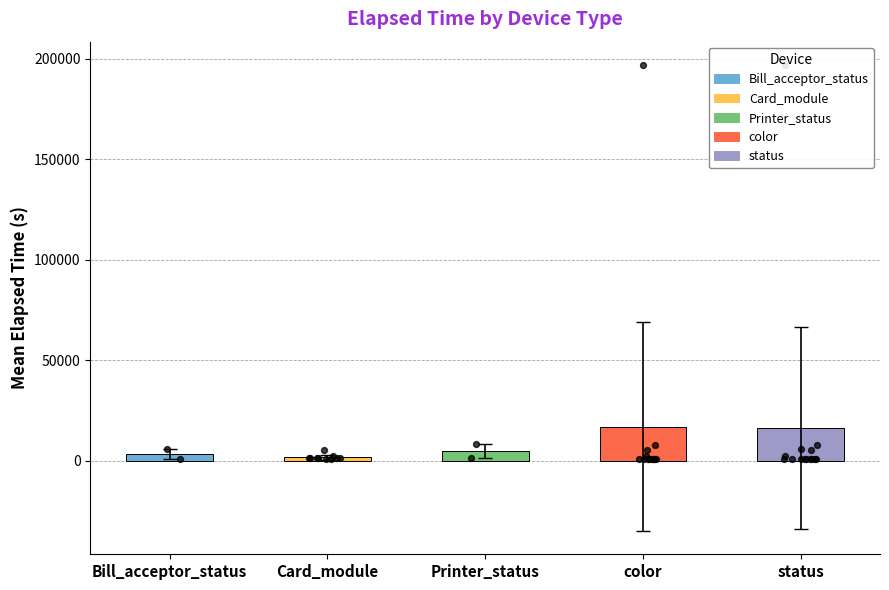

What is the change in value from Printer_status to status?

+11449.5